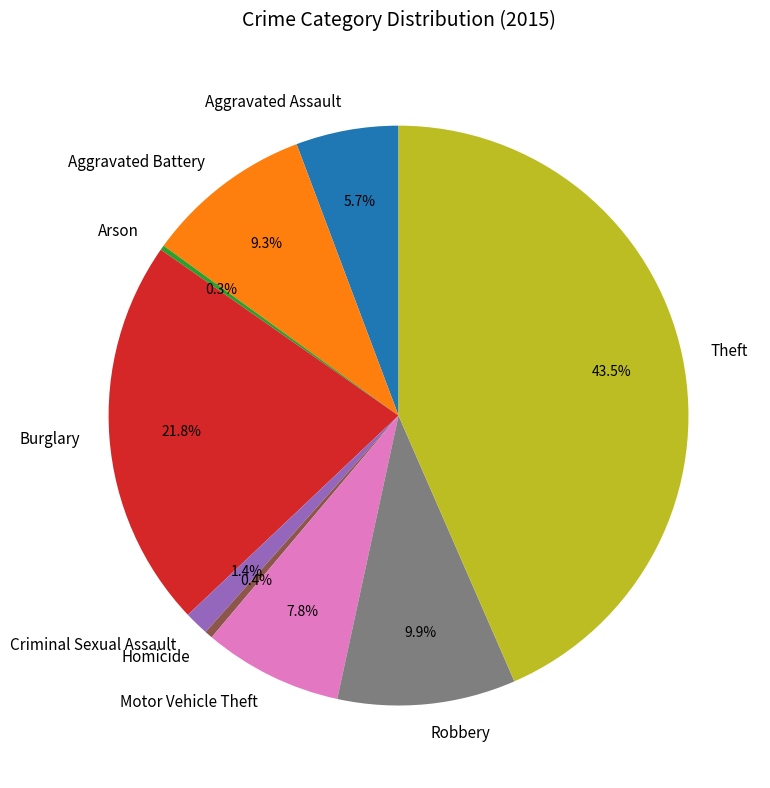

Which category has the biggest portion of the pie?

Theft